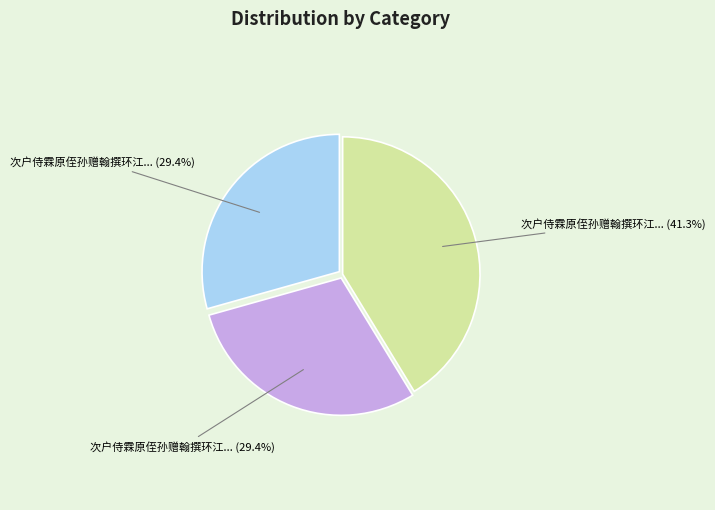

Does any single category account for the majority?

No